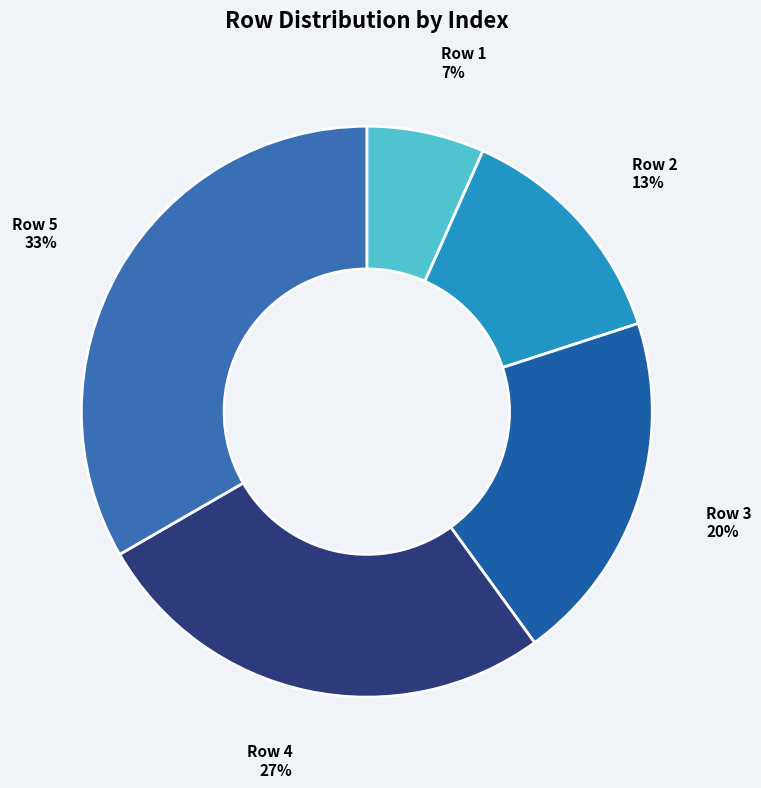

To the nearest percent, what is the difference between the largest and smallest slice percentages?

27%